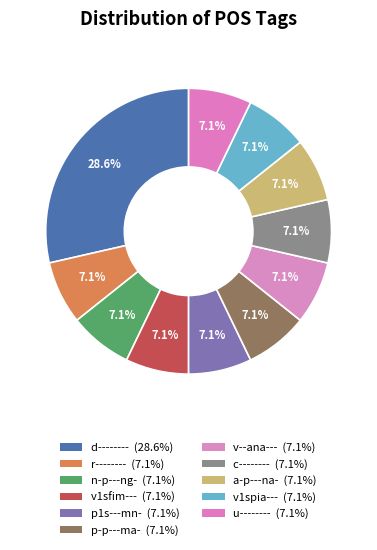

Rank the categories by value from highest to lowest.

d--------, r--------, n-p---ng-, v1sfim---, p1s---mn-, p-p---ma-, v--ana---, c--------, a-p---na-, v1spia---, u--------